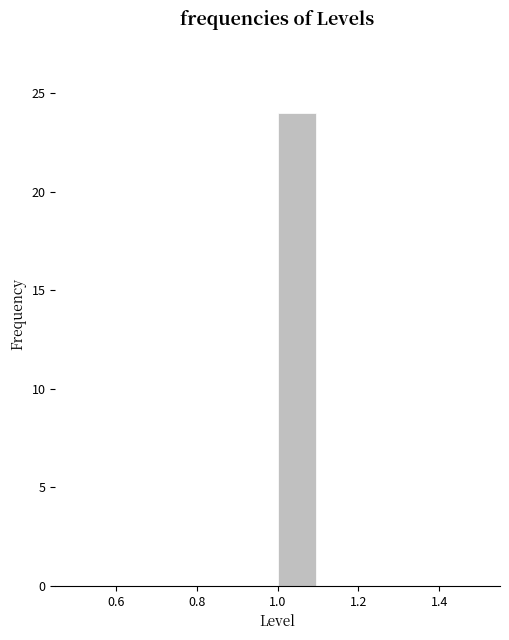

Reading left to right, list every bar in this chart as the range it spans on the x-axis followed by its height. The values are not printed on the chart, so give them approximately, as read against the axis.

0.5 to 0.6: 0
0.6 to 0.7: 0
0.7 to 0.8: 0
0.8 to 0.9: 0
0.9 to 1.0: 0
1.0 to 1.1: 24
1.1 to 1.2: 0
1.2 to 1.3: 0
1.3 to 1.4: 0
1.4 to 1.5: 0